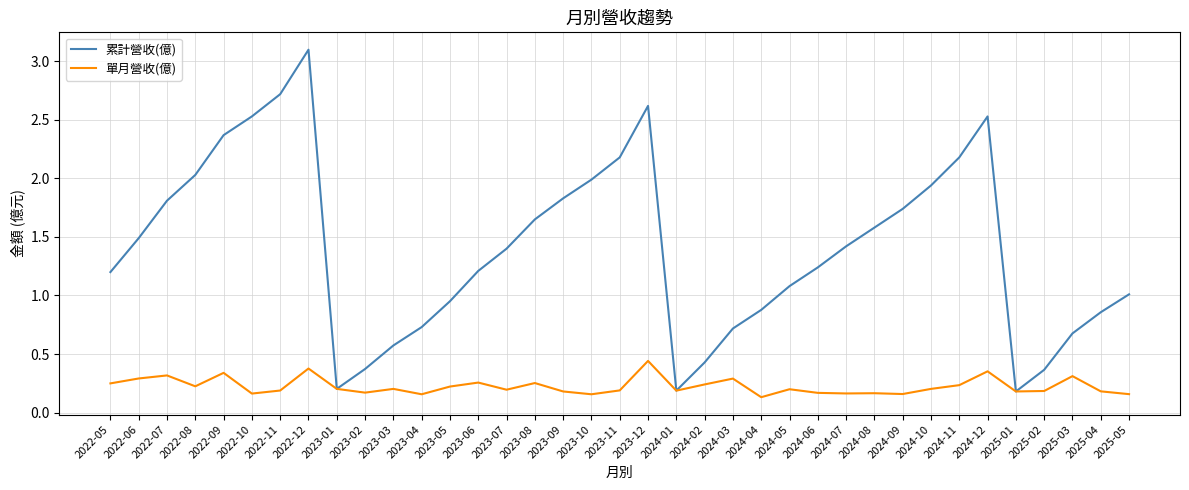

List the series in order of their peak value, lowest first.

單月營收(億), 累計營收(億)